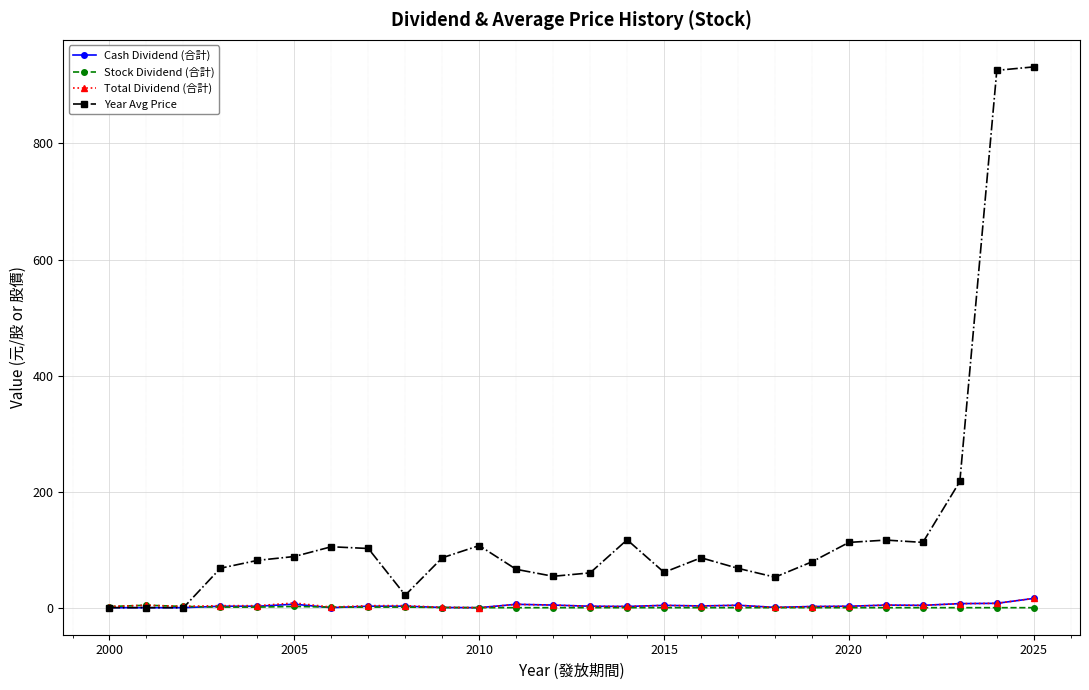

Which series has the widest spread of values?

Year Avg Price